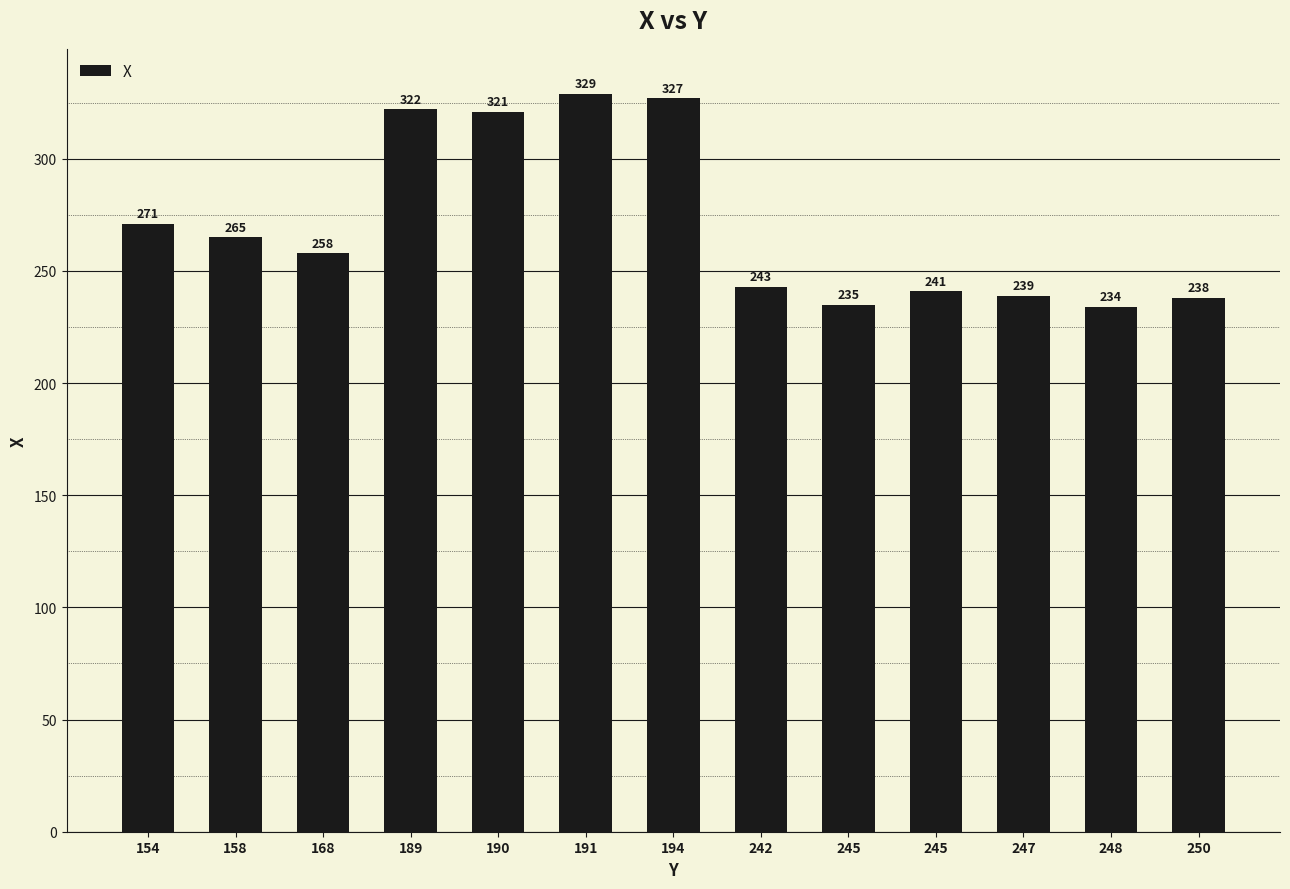

The chart shows a value of 235 at 245. True or false?

True